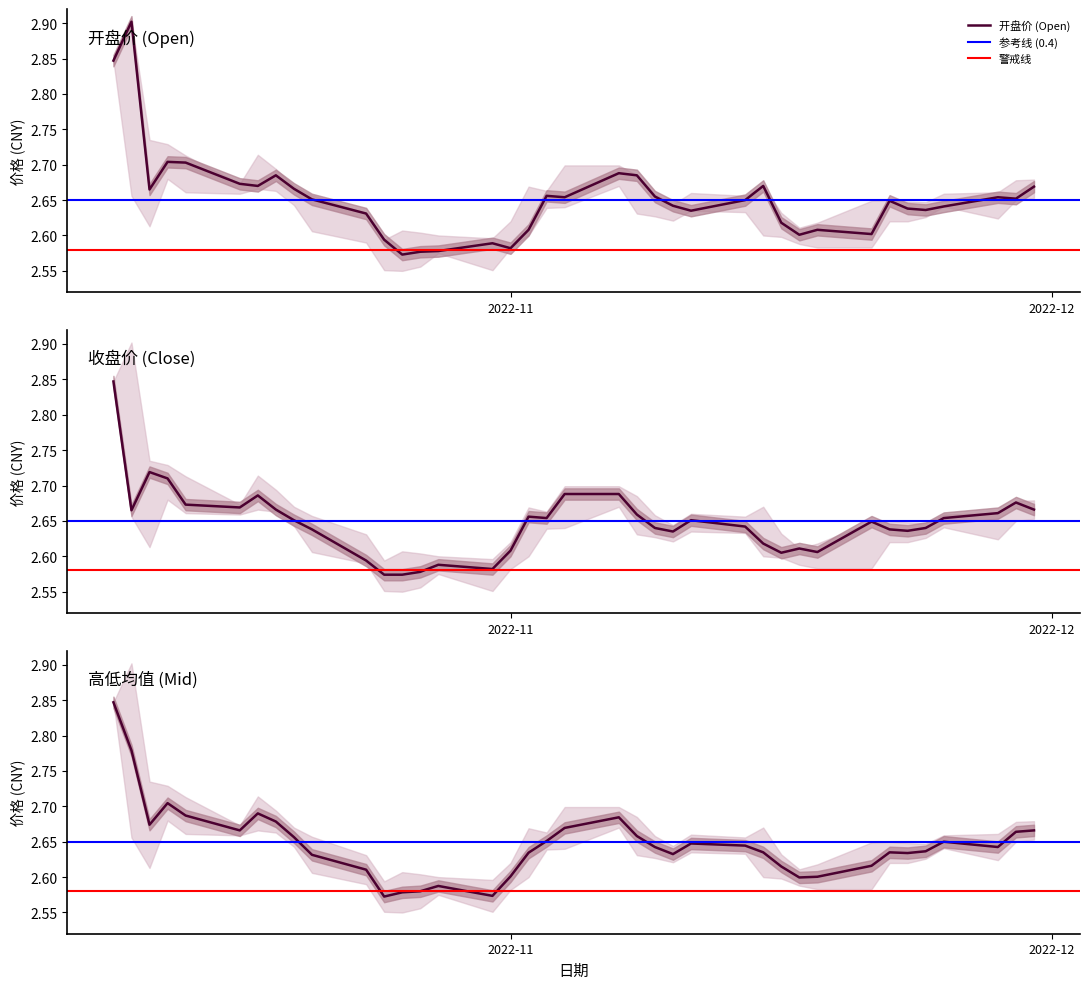

Which series has the widest spread of values?

开盘价